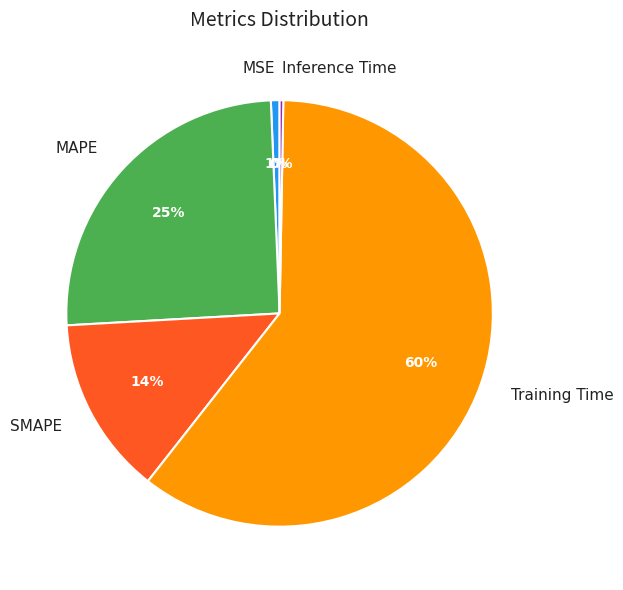

Which category has the biggest portion of the pie?

Training Time